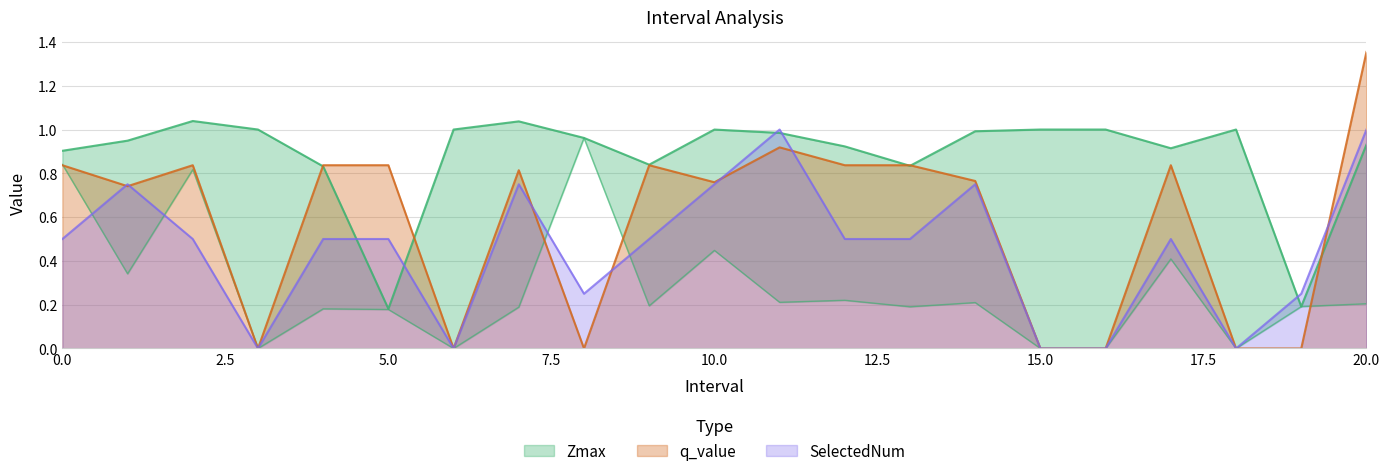

List the labels in order of SelectedNum value, largest first.

11, 20, 1, 7, 10, 14, 0, 2, 4, 5, 9, 12, 13, 17, 8, 19, 3, 6, 15, 16, 18